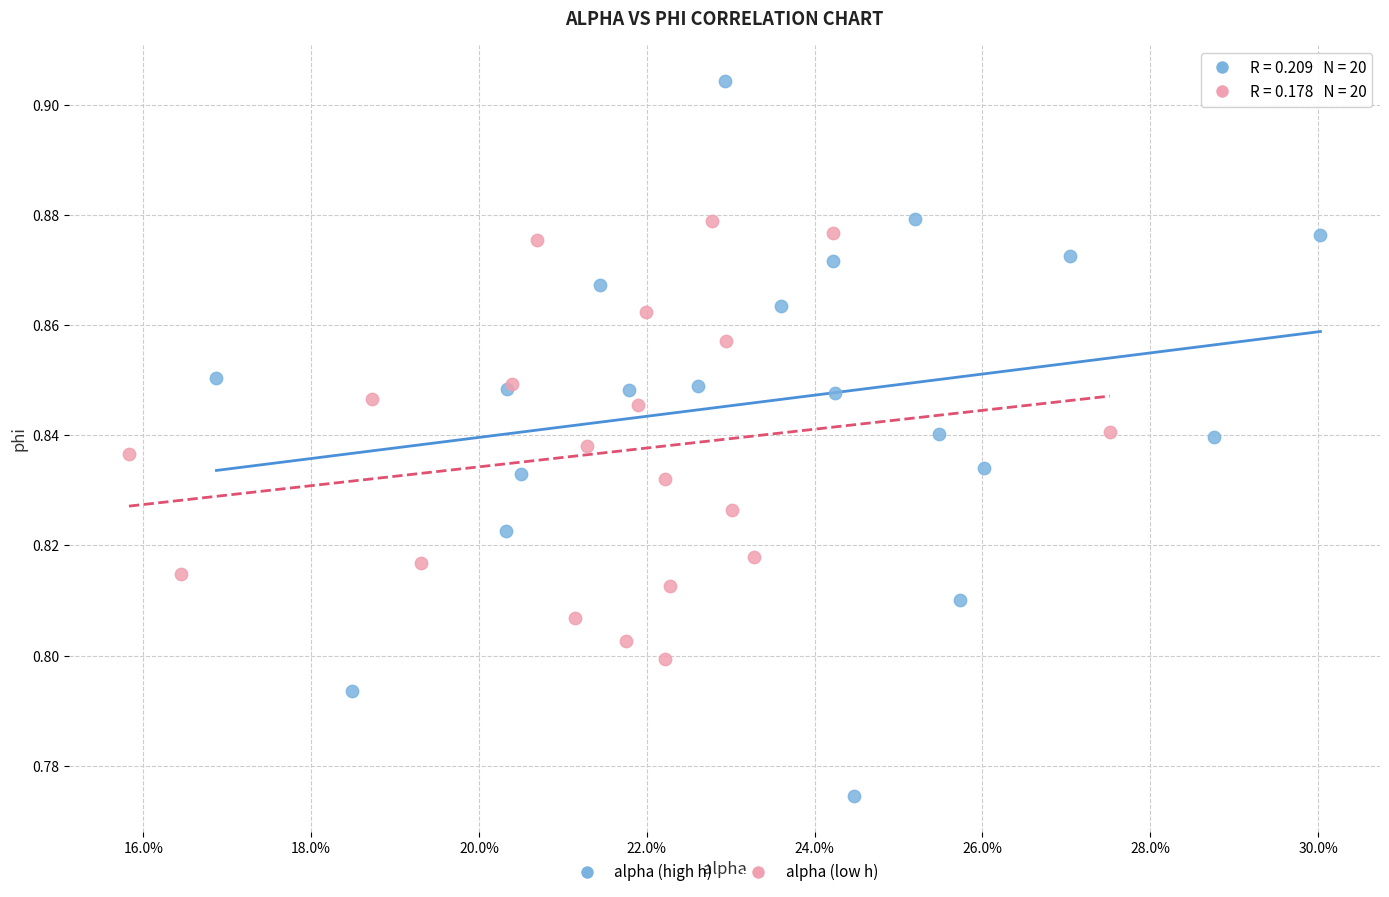

Which series contains the lowest Y value?

alpha (high h)